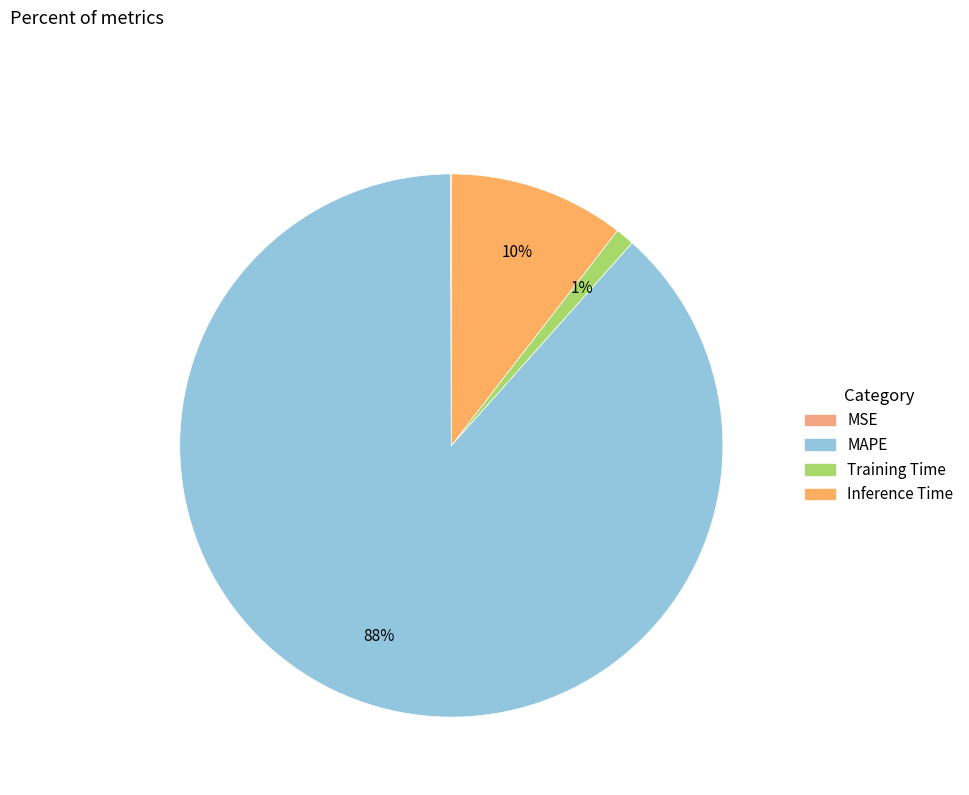

Which category has the biggest portion of the pie?

MAPE